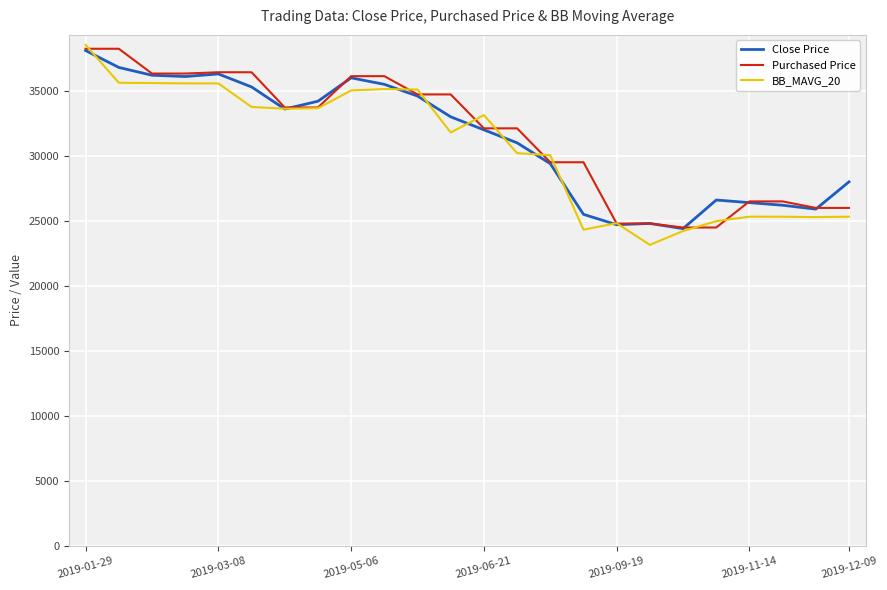

What is the minimum value shown in the chart?

23150